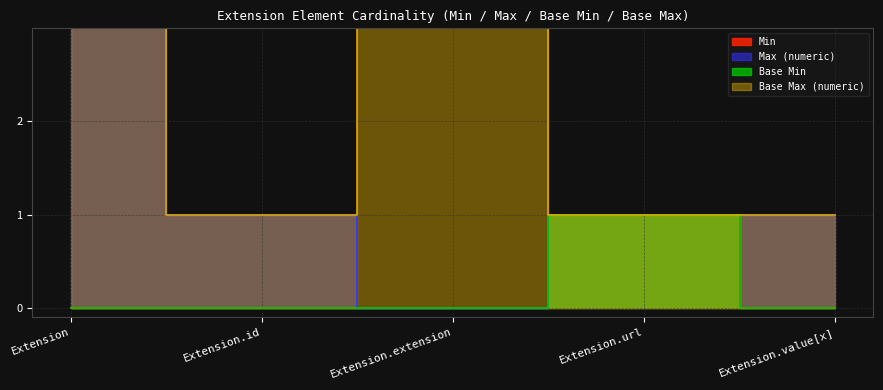

Is it true that Base Min equals 0 at Extension.value[x]?

False